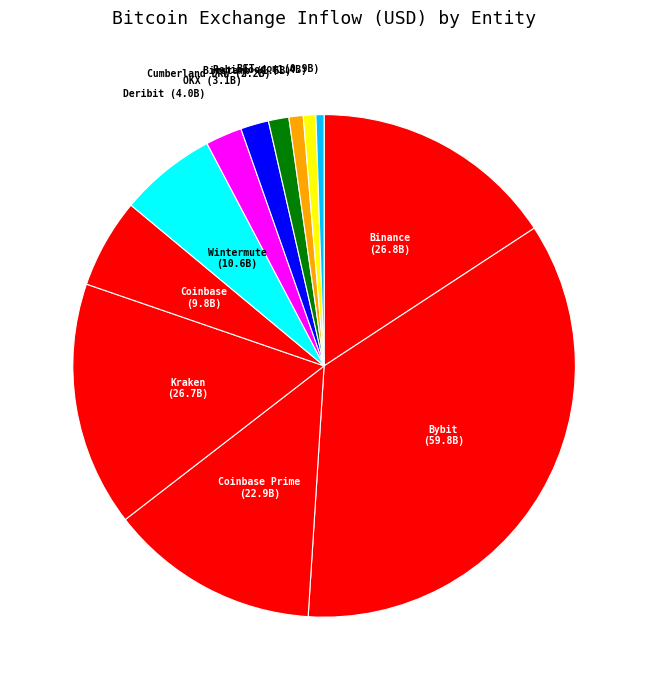

How many segments does this pie chart have?

12